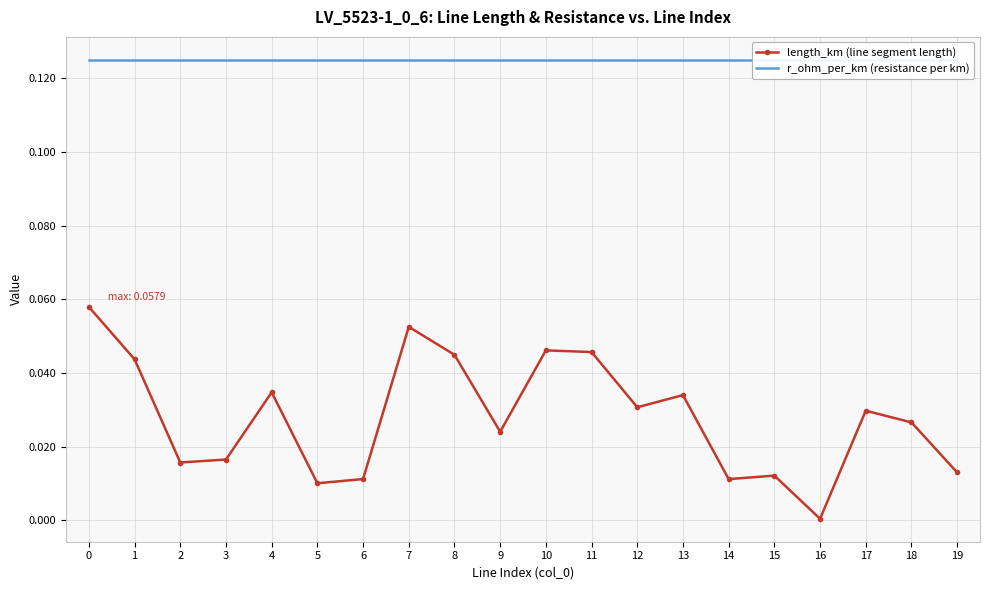

How many lines are shown in the chart?

2